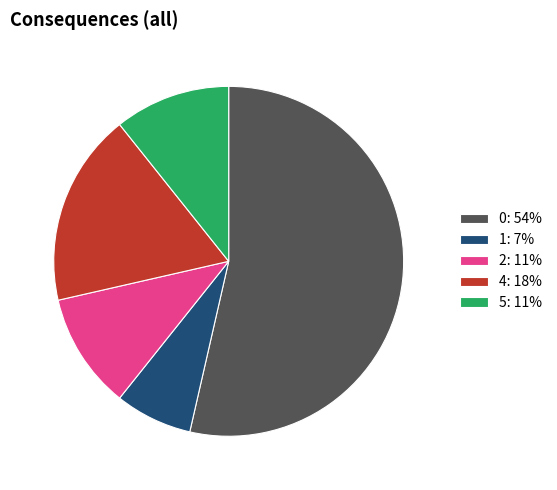

Is it true that 0: 54% is 54% of the pie?

True